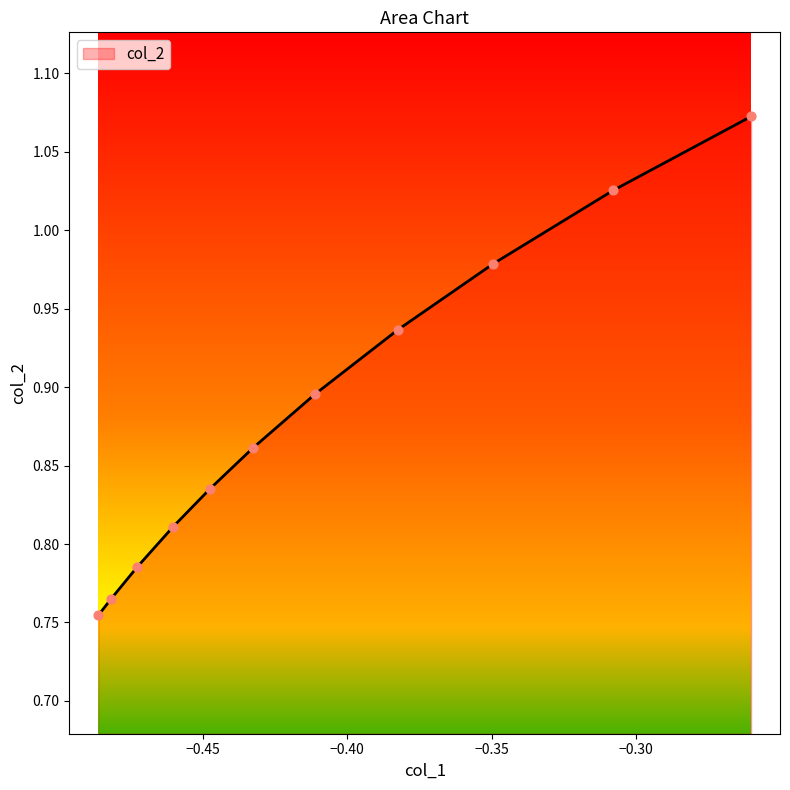

What is the difference between the maximum and minimum values?

0.3